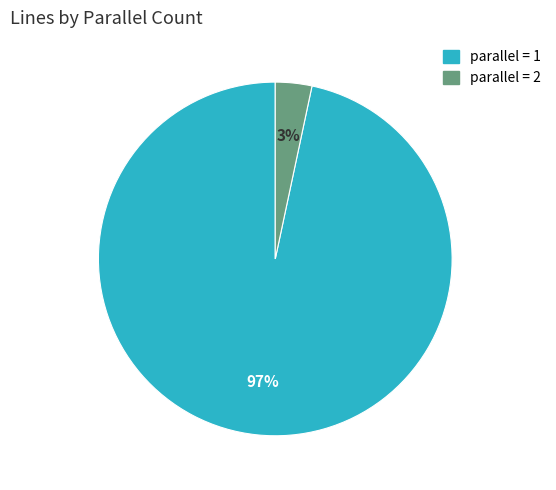

Is there any slice that represents more than half of the pie?

Yes